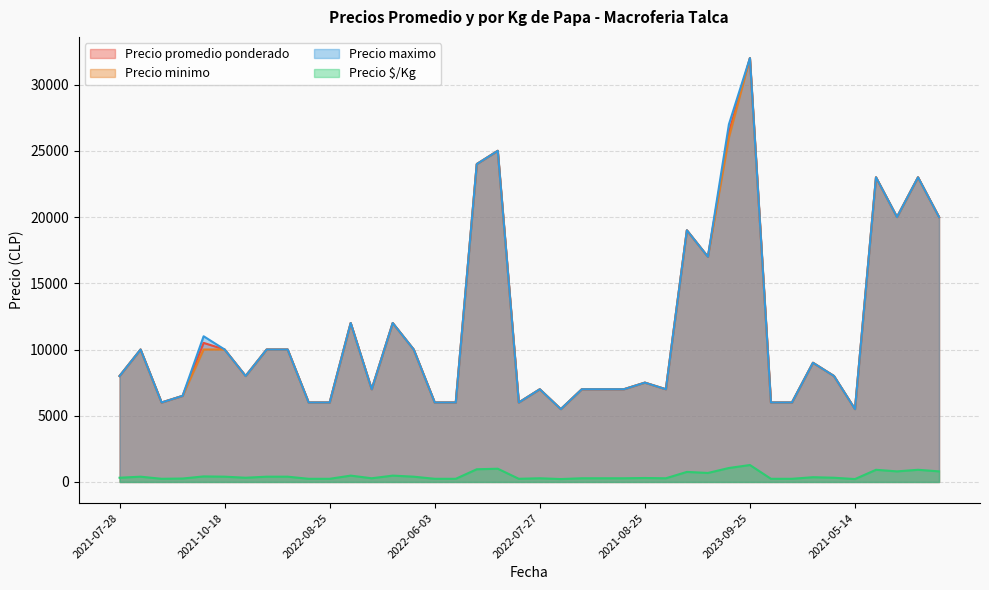

Does the chart have visible grid lines?

Yes